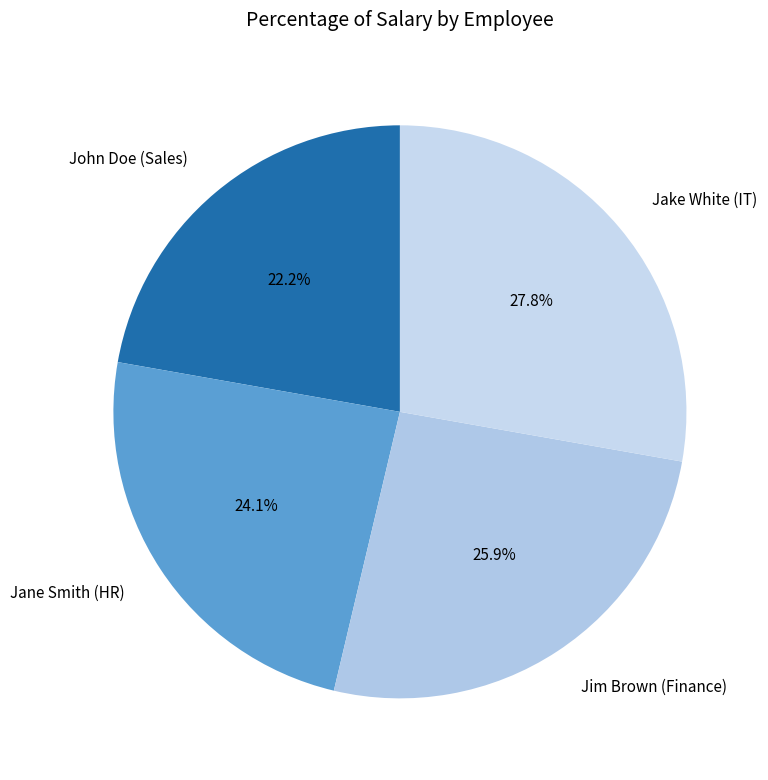

To the nearest percent, what is the combined percentage of Jim Brown (Finance) and Jake White (IT)?

54%